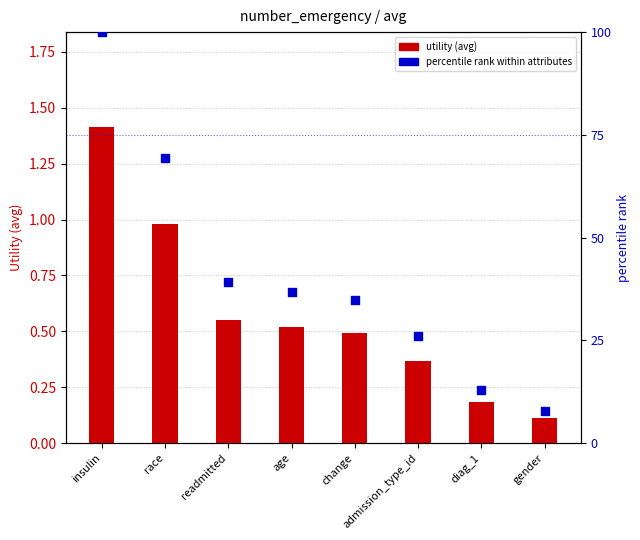

Which series has the largest total across all categories?

percentile rank within attributes